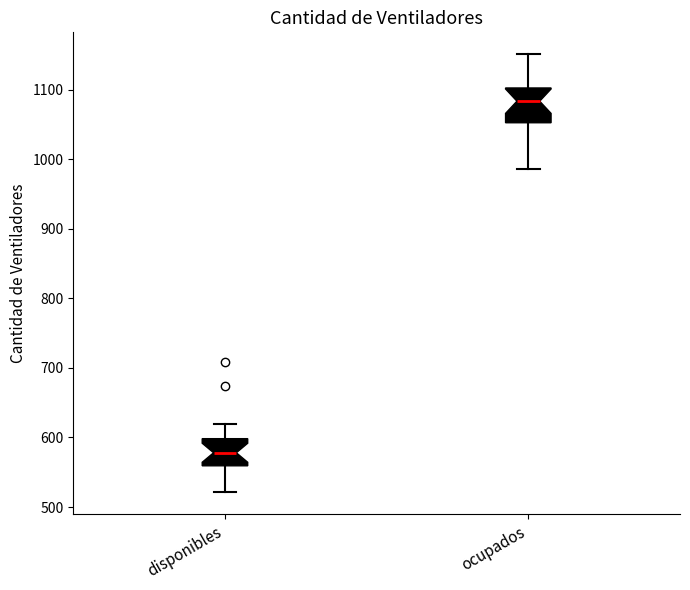

Which box is the tallest, from its lower edge to its upper edge?

ocupados